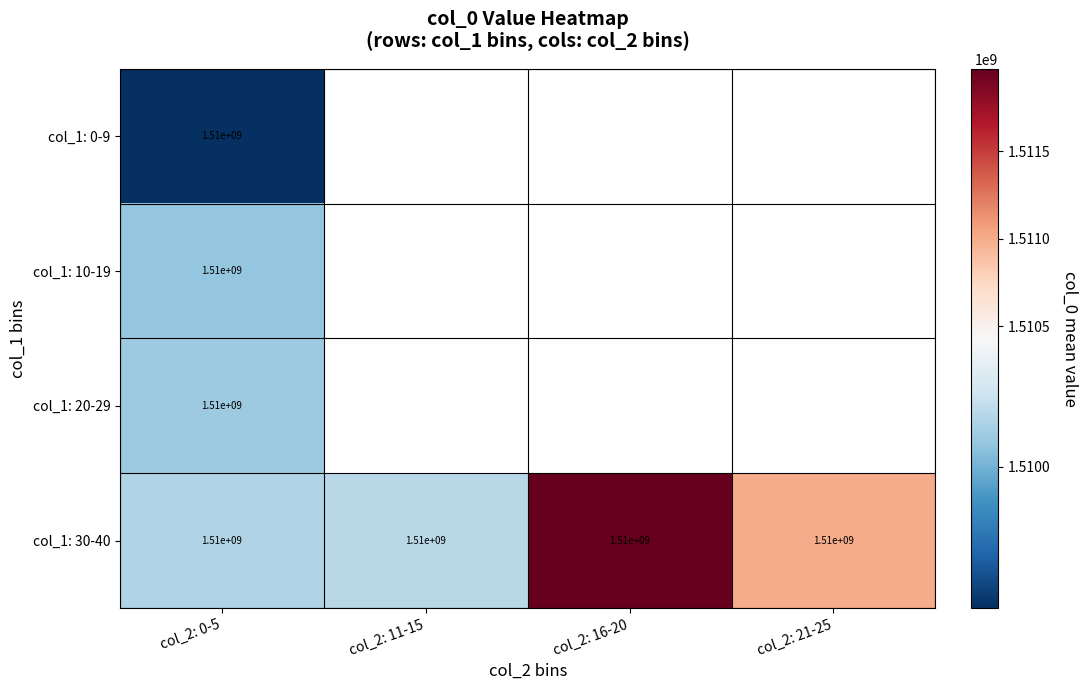

The col_1: 0-9 series shows 2270339097.3 at col_2: 0-5. True or false?

False